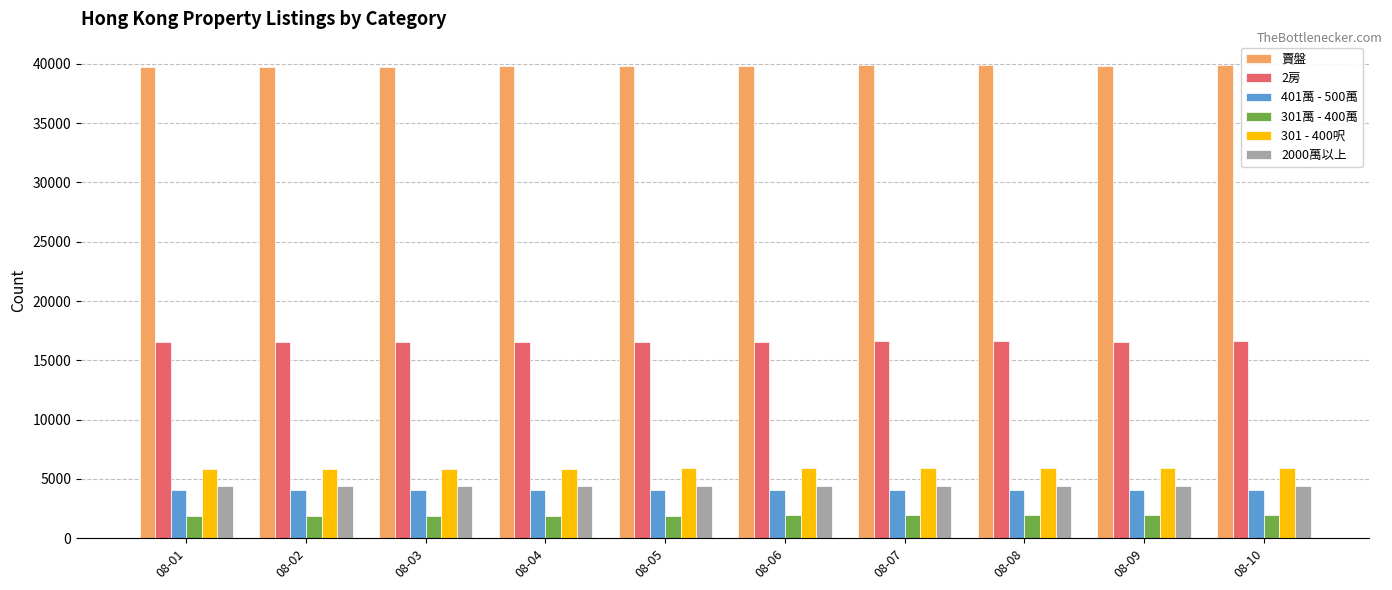

The value of 2000萬以上 at 08-06 is 6354. True or false?

False